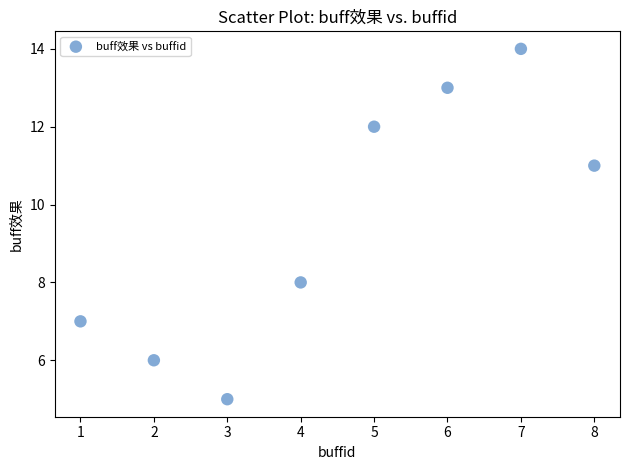

What Y value in the scatter plot is closest to 9?

8